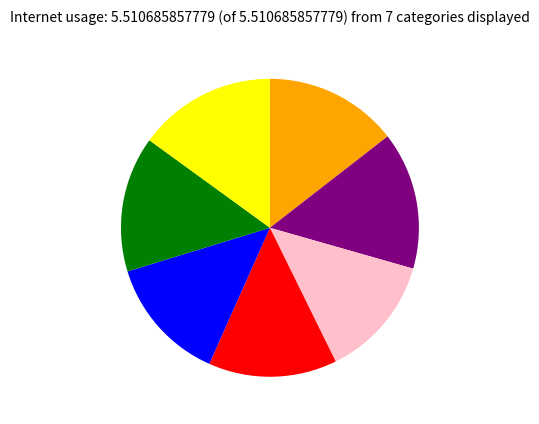

Is there any slice that represents more than half of the pie?

No